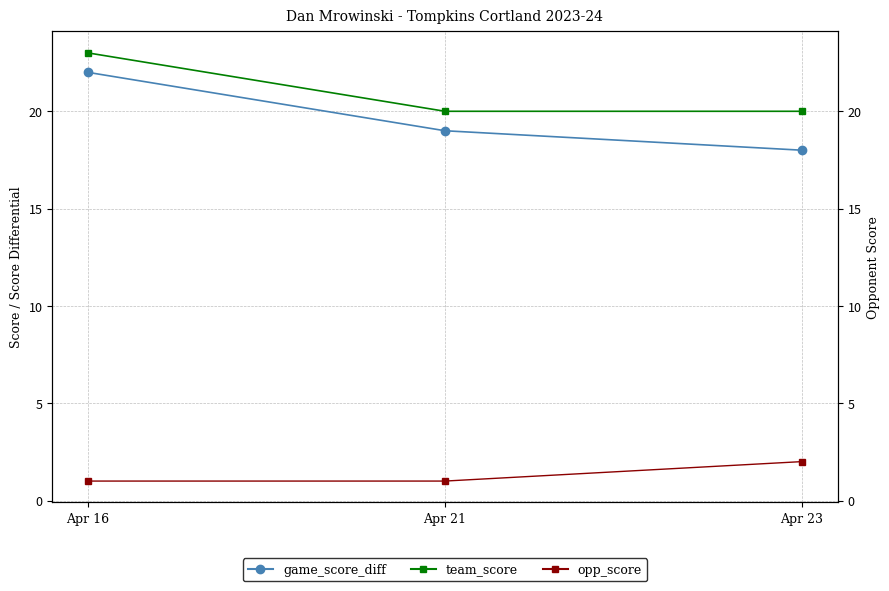

What is the total value across all series at Apr 16?

46